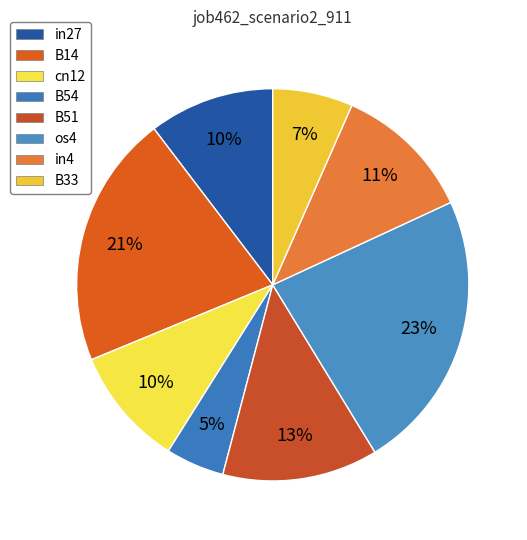

Which slice is the smallest?

B54